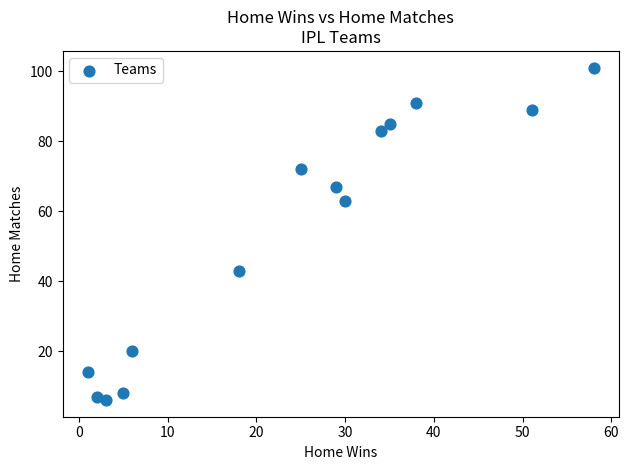

What is the range of Y values (max minus min)?

95